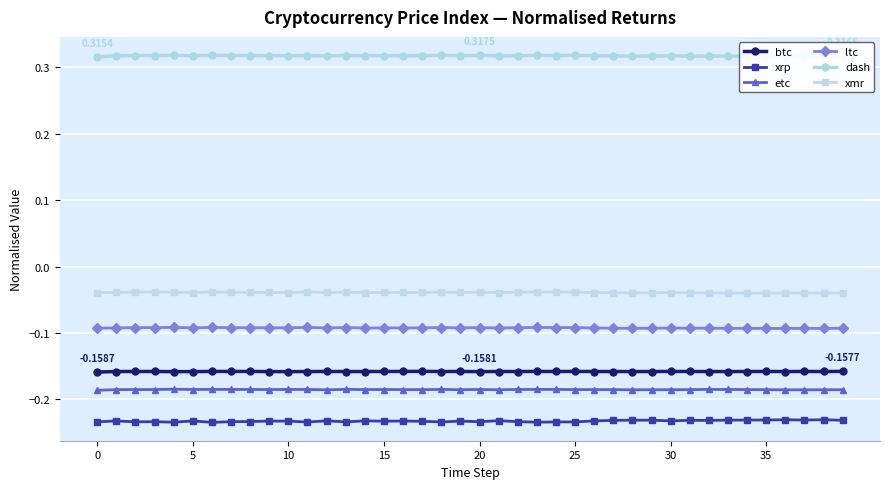

True or false: etc has more than 0 points higher than both neighbors.

True